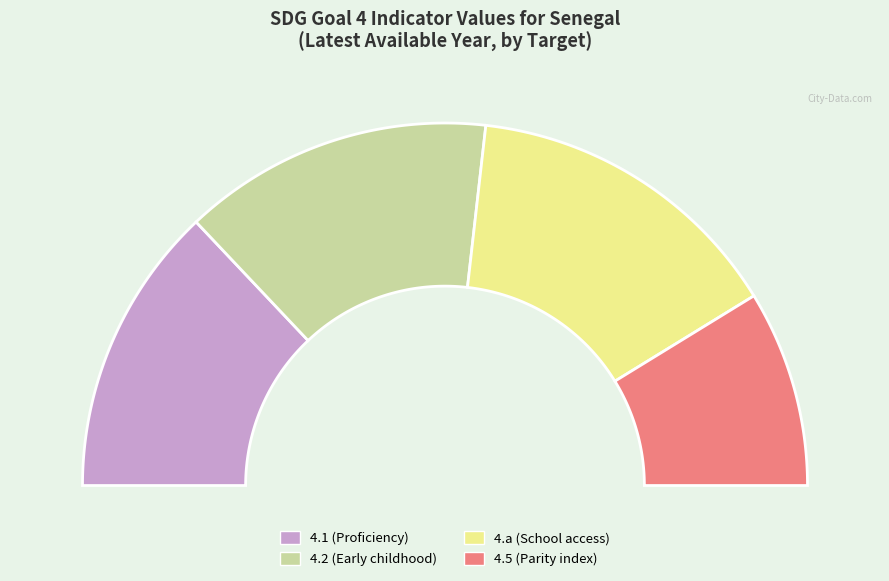

To the nearest percent, what portion does 4.1 represent?

26%